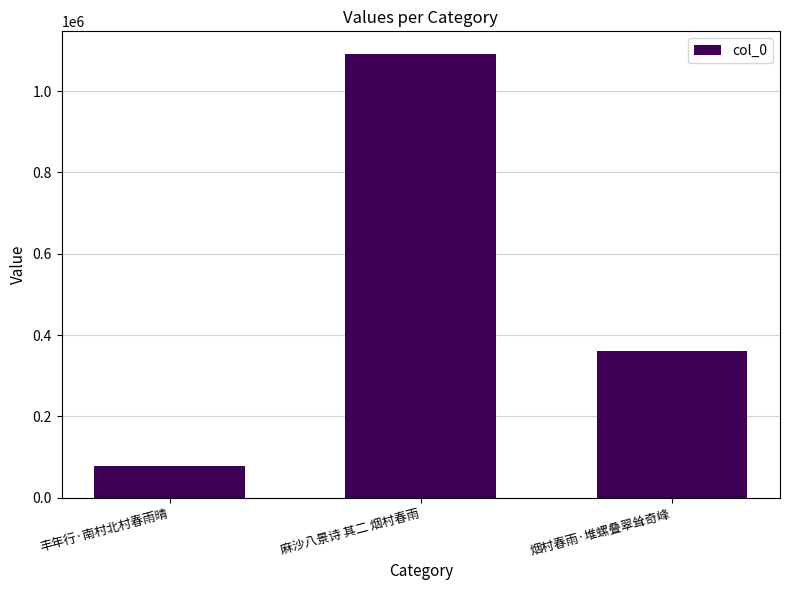

What is the value of the 1st bar from the left?

76960